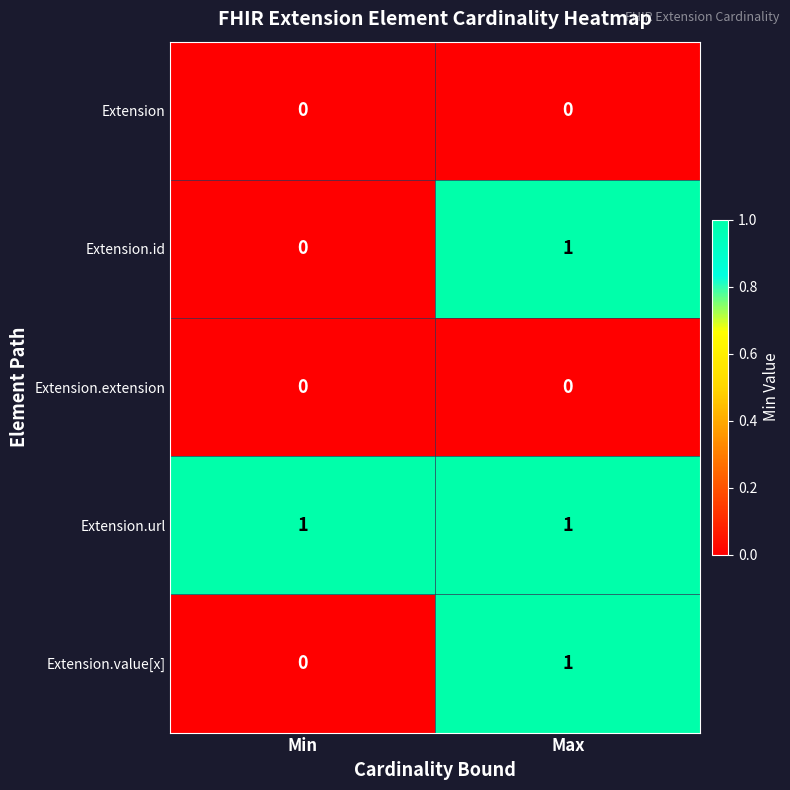

Reading right to left, list all the values displayed in this chart.

Extension: 0	0
Extension.id: 1	0
Extension.extension: 0	0
Extension.url: 1	1
Extension.value[x]: 1	0